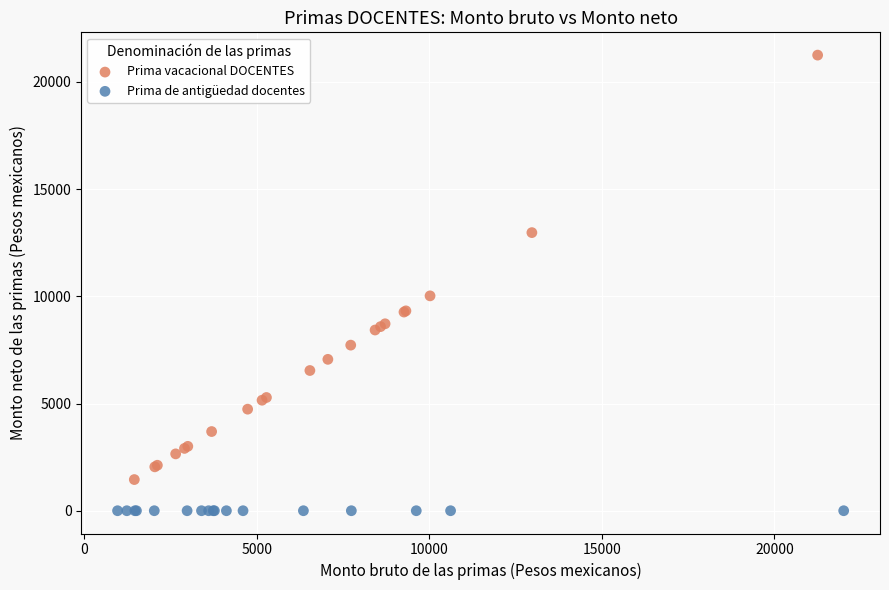

Which series reaches the minimum Y coordinate?

Prima de antigüedad docentes